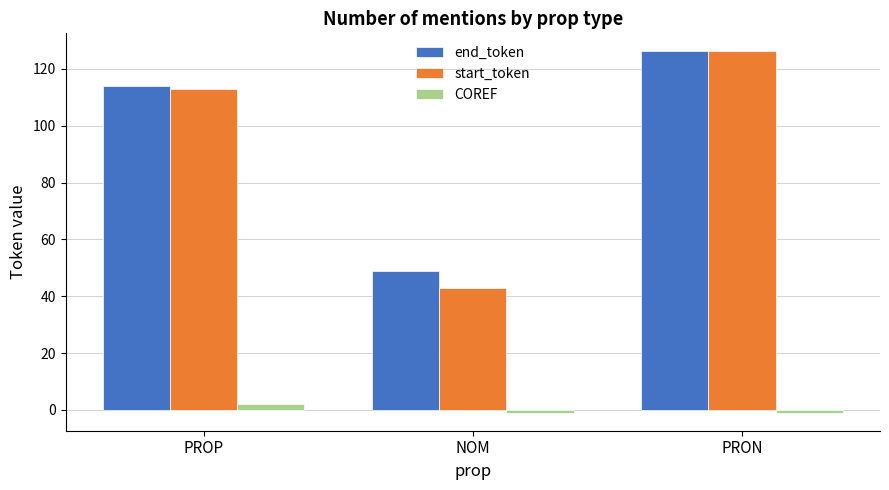

What is the sum of the COREF values at PROP and PRON?

1.0